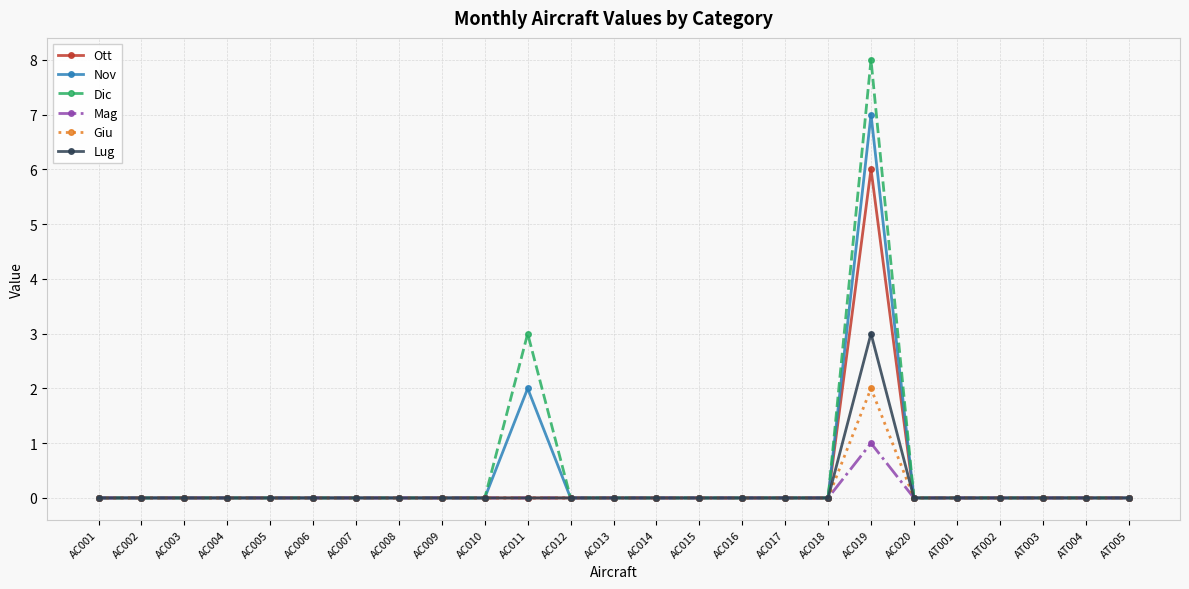

The value of Nov at AC010 is -4. True or false?

False